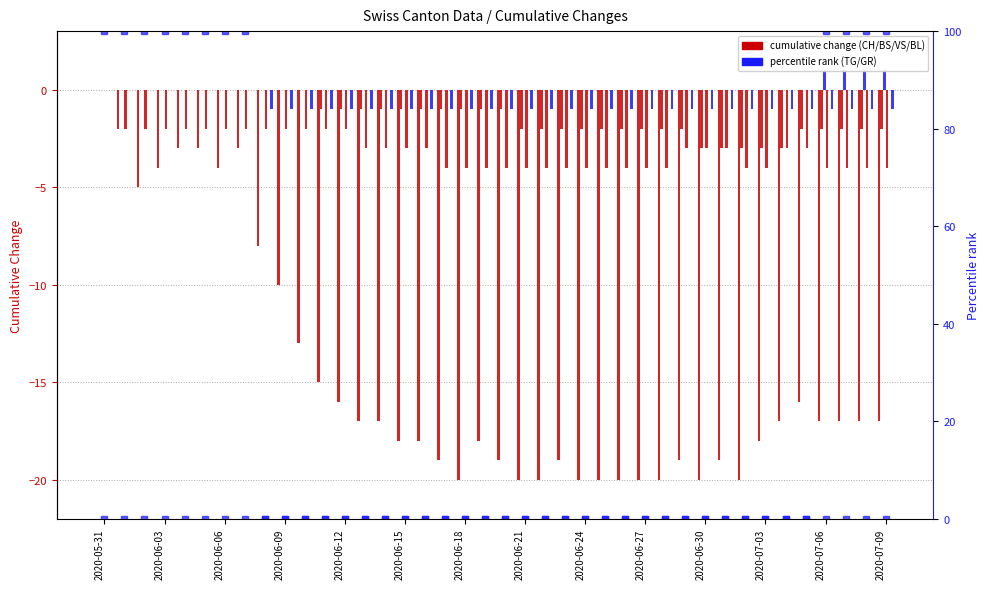

True or false: BS has a value of -2 at 2020-06-24.

True